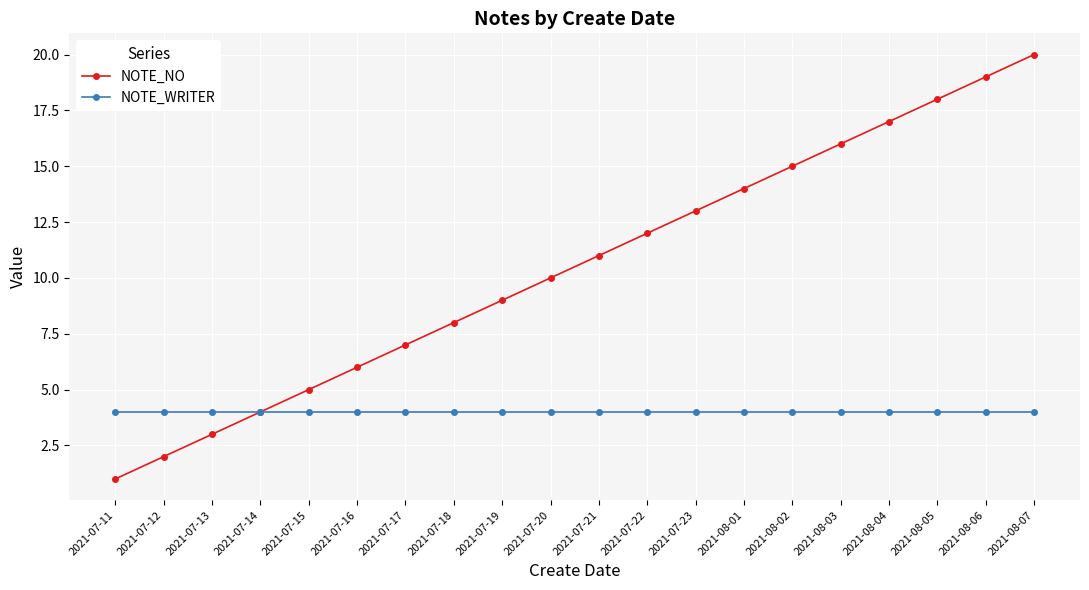

What is the greatest value displayed?

20